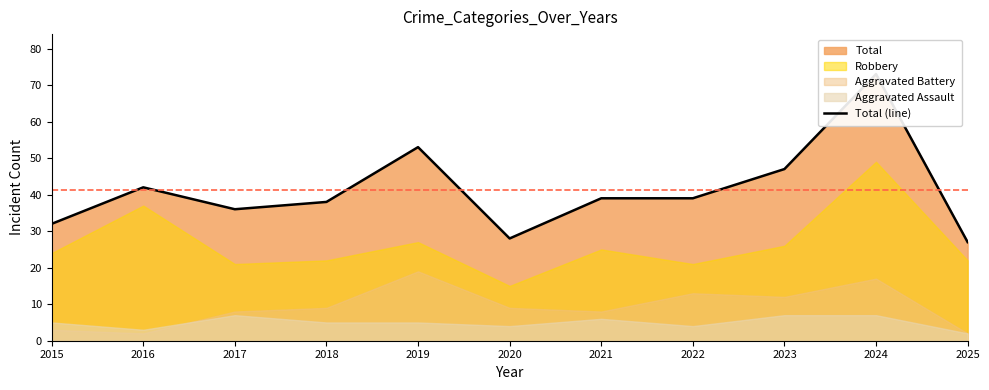

The chart shows a value of 32 at 2019. True or false?

False